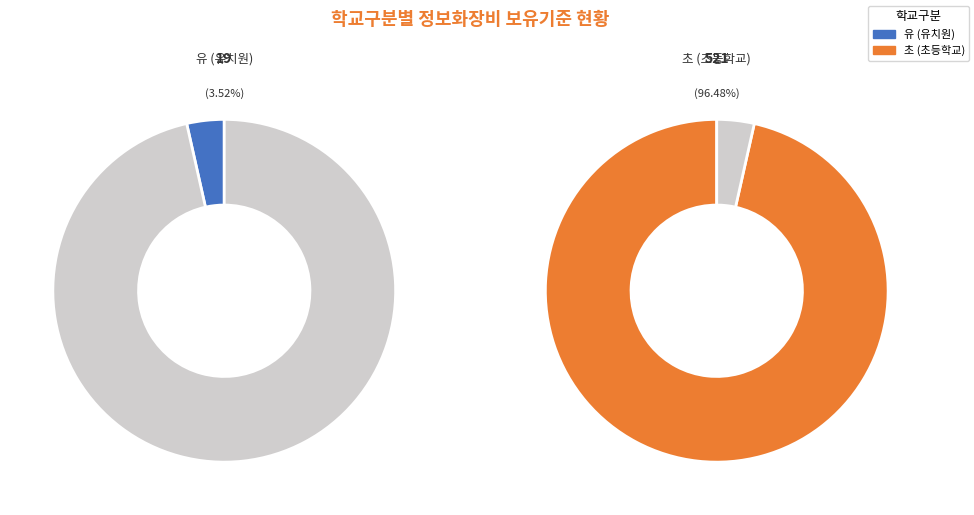

Between 6 and 33, which is larger?

33